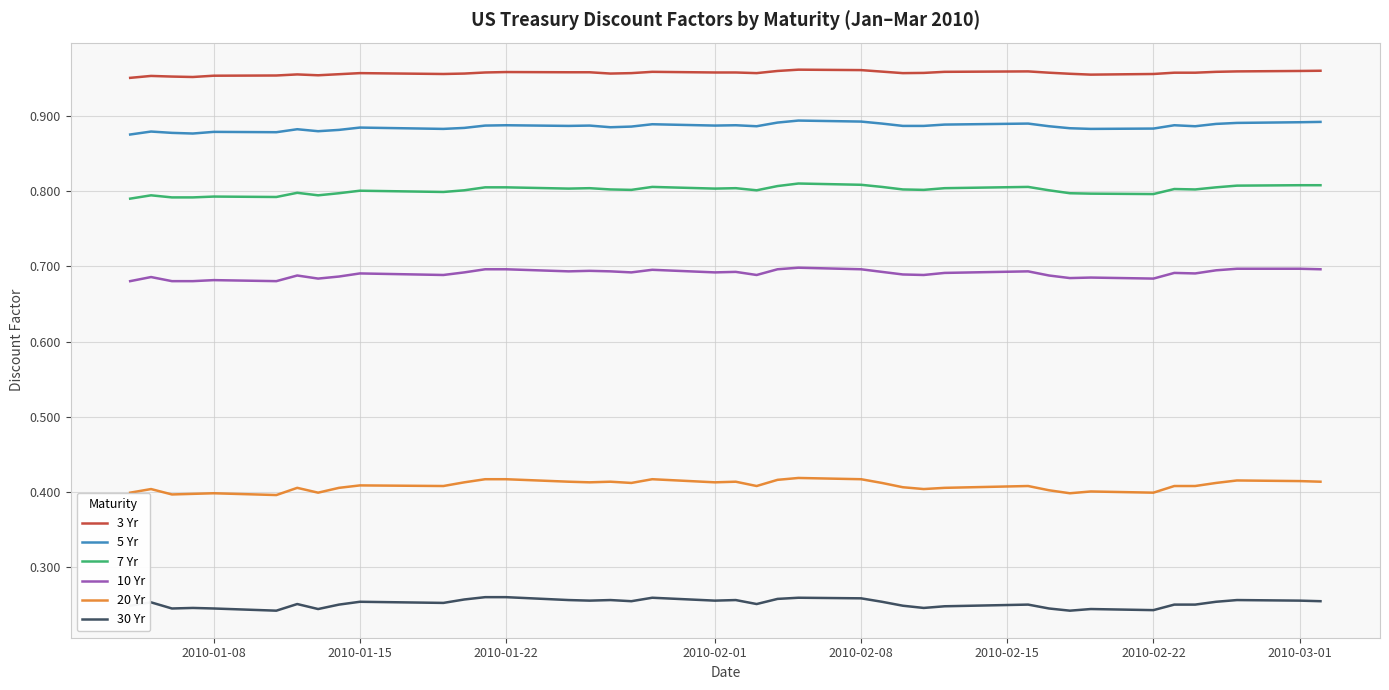

List the series in order of their peak value, highest first.

3 Yr, 5 Yr, 7 Yr, 10 Yr, 20 Yr, 30 Yr